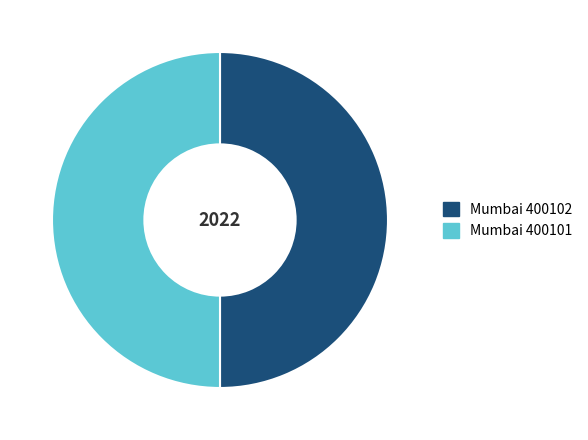

True or false: Mumbai 400101 accounts for 43% of the total.

False